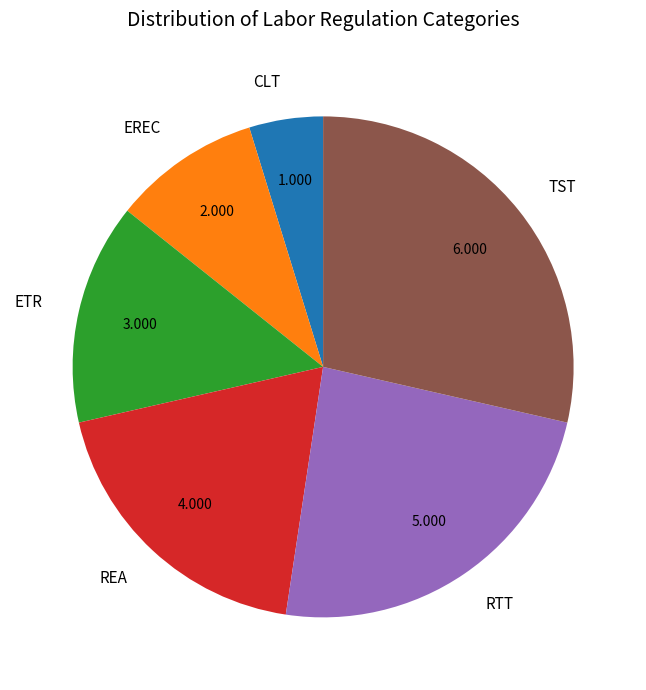

Rank the categories by value from lowest to highest.

CLT, EREC, ETR, REA, RTT, TST